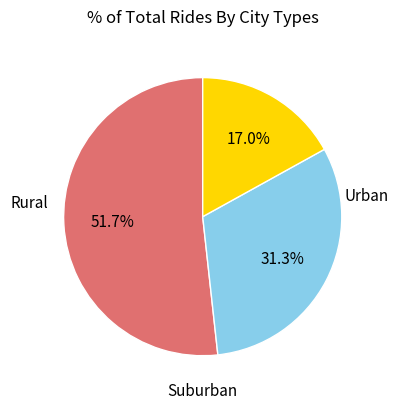

Is there any slice that represents more than half of the pie?

Yes